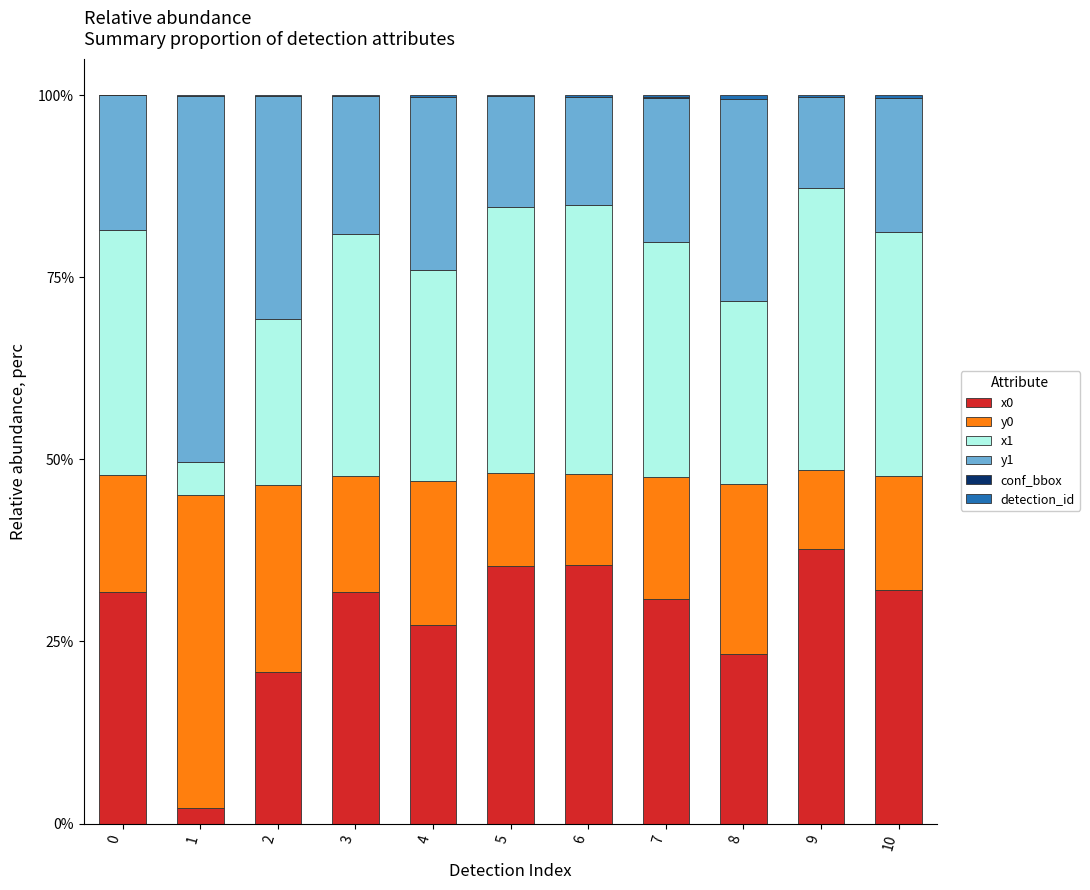

True or false: x0 has a value of 13.8 at 0.

False